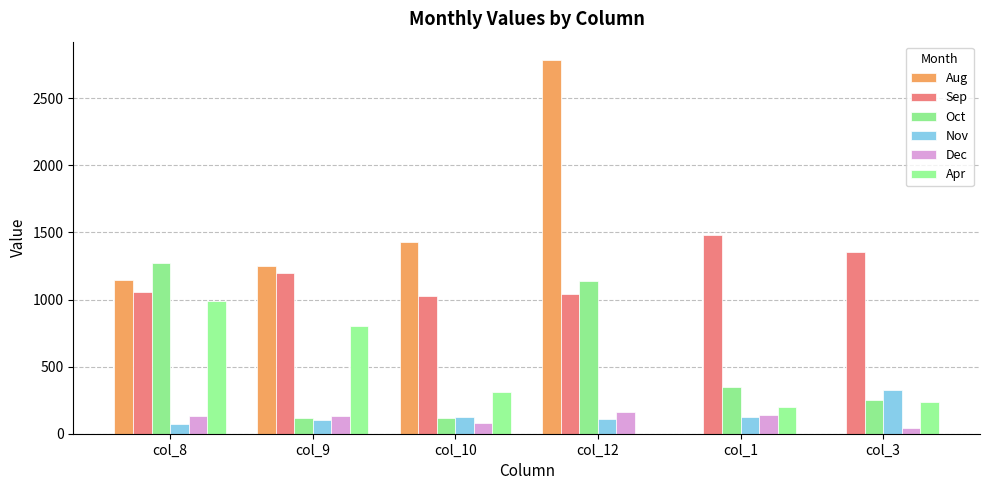

What is the sum of all Oct values?

3241.0